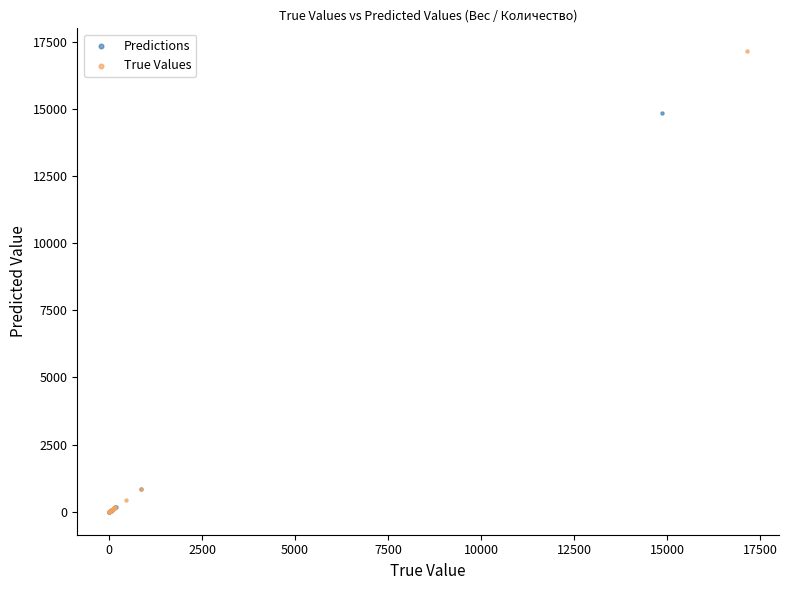

Which series contains the highest Y value?

True Values